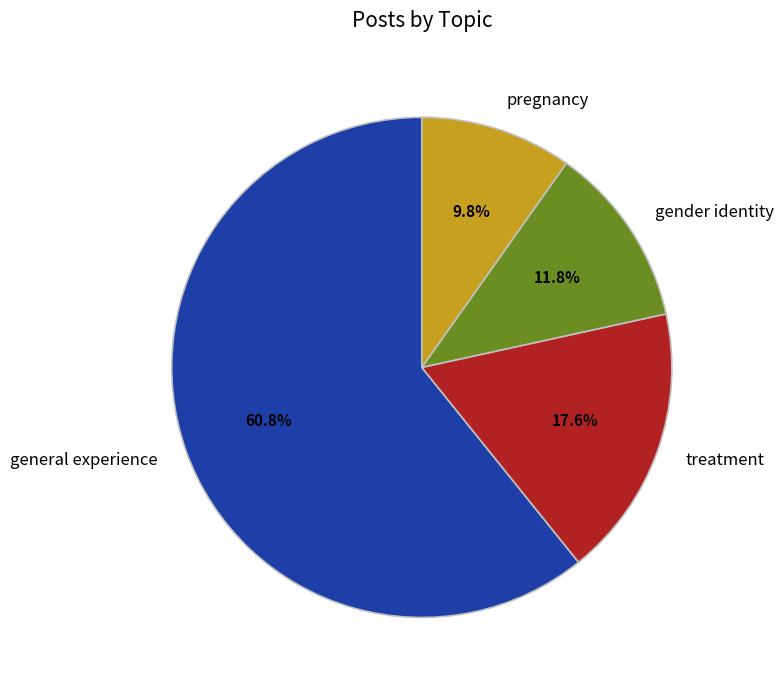

What percentage is the gender identity slice, to the nearest percent?

12%